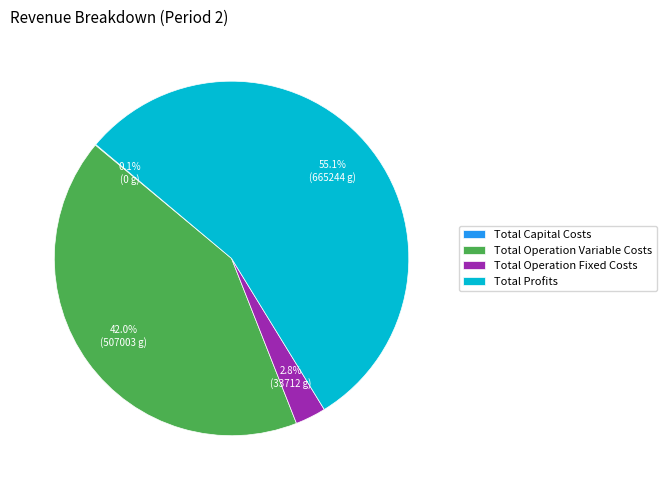

Approximately how many times larger is the value at Total Operation Variable Costs compared to Total Profits?

0.8